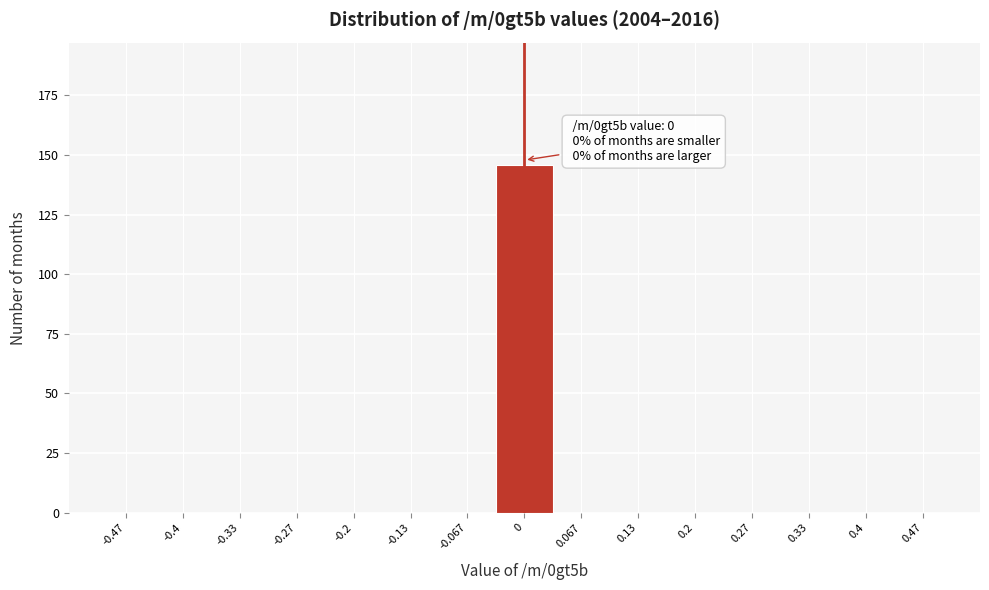

Over which range of the x-axis is the bar tallest?

-0.03 to 0.03